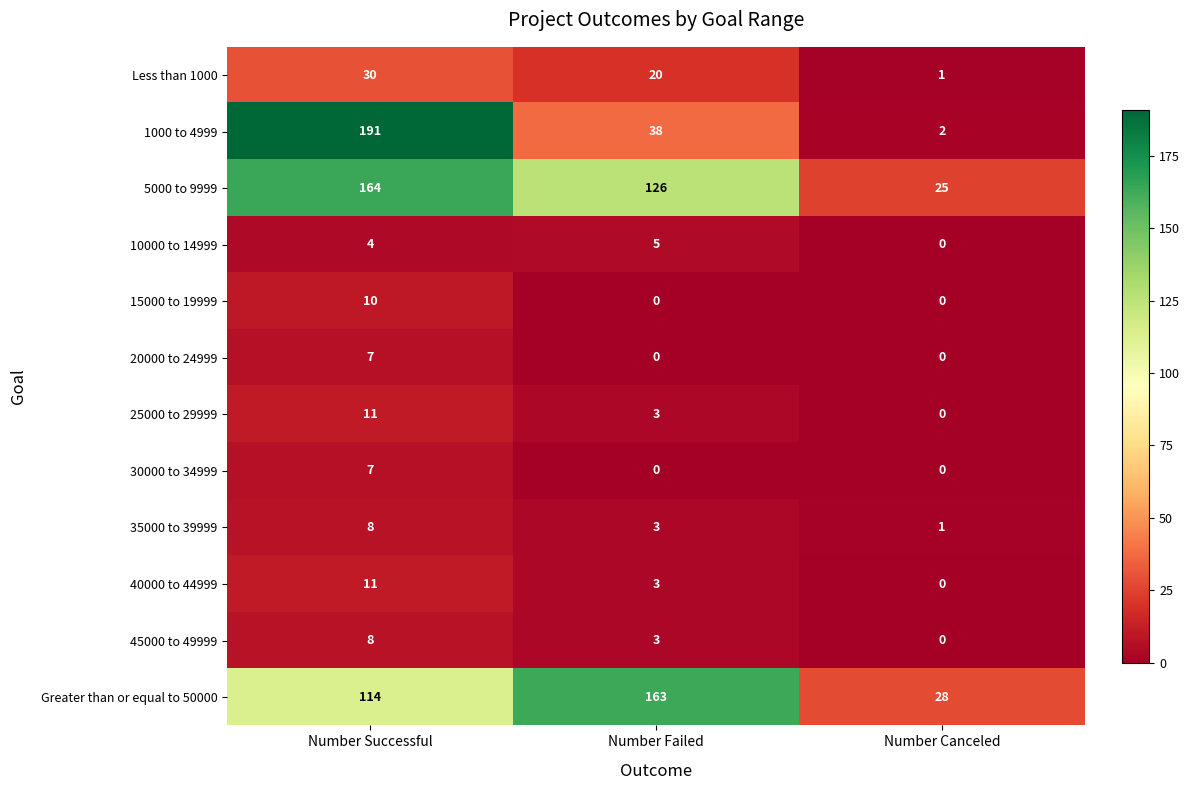

What is the total value across all series at Number Canceled?

57